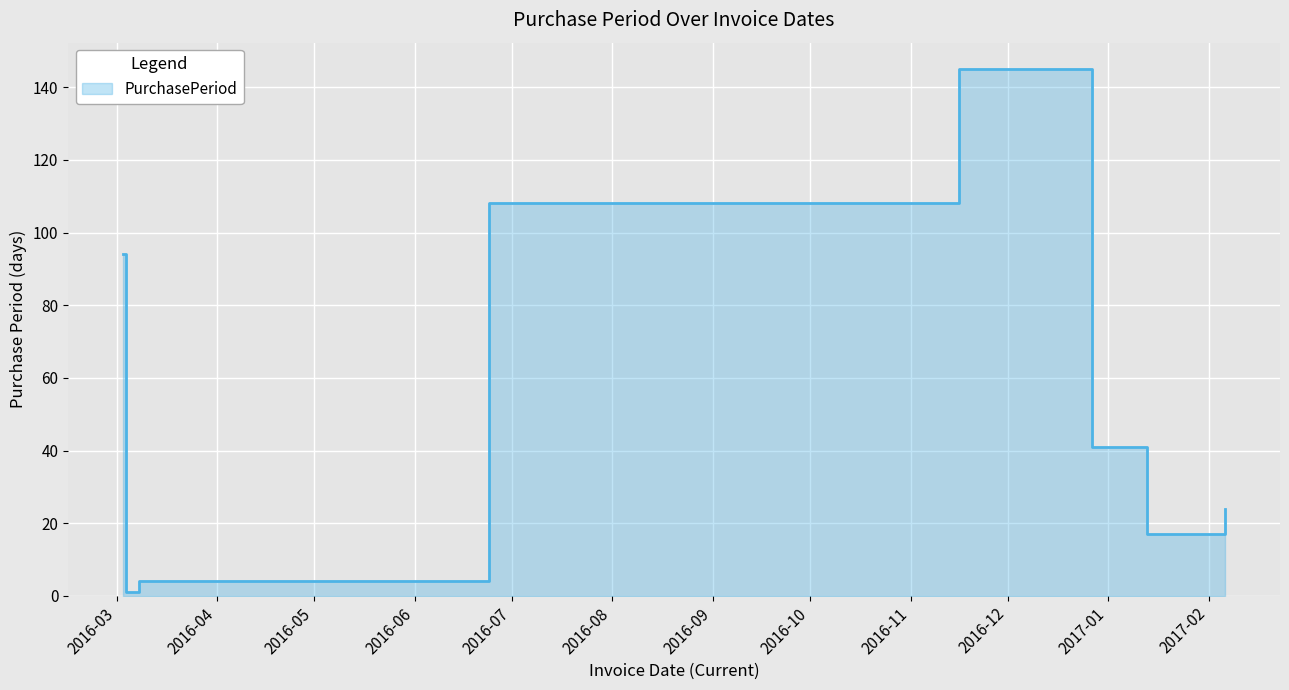

Reading left to right, extract all data points from this chart.

94	1	4	108	145	41	17	24